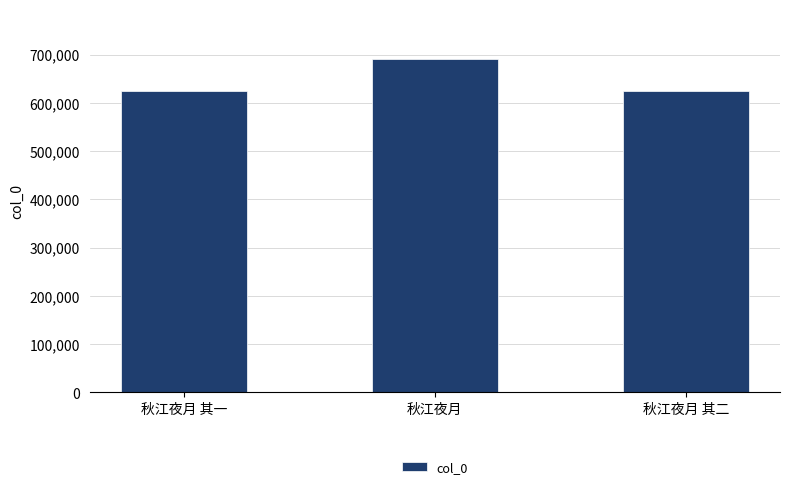

What is the label of the 1st bar from the right?

秋江夜月 其二